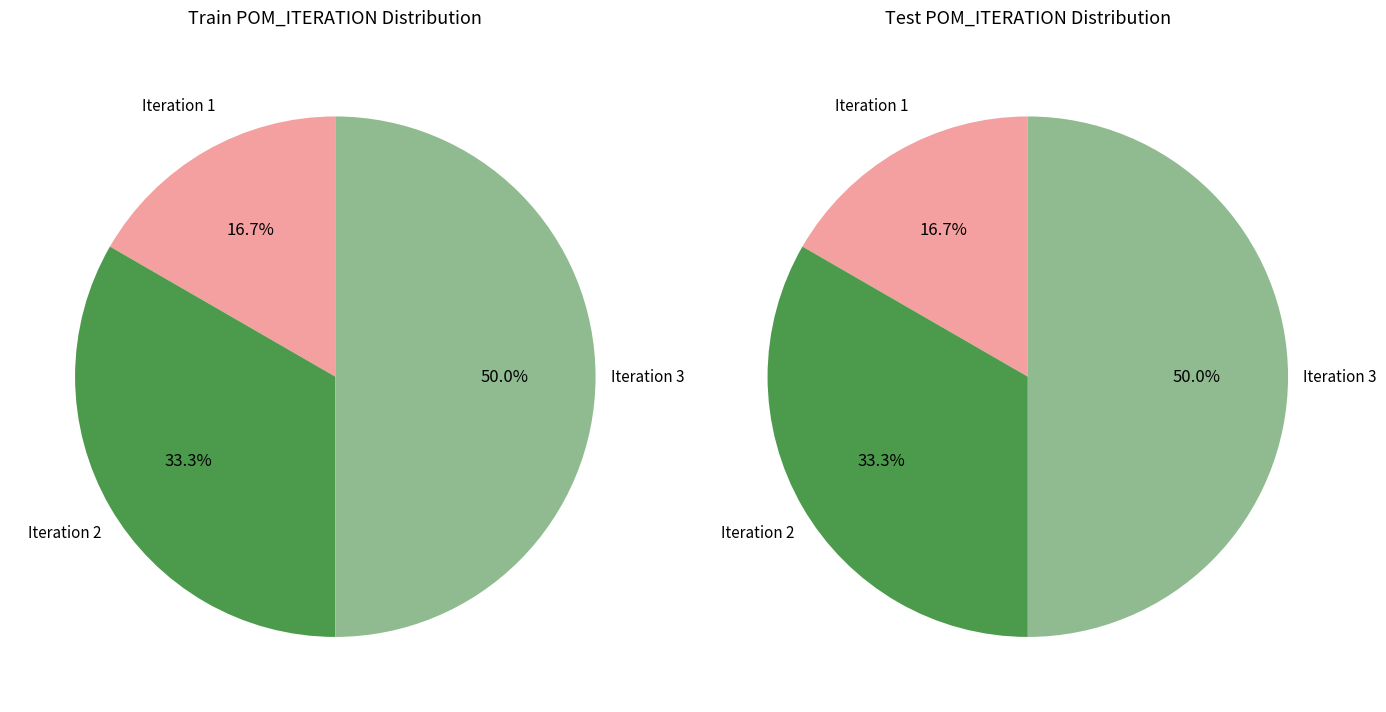

Which slice is the smallest?

Iteration 1